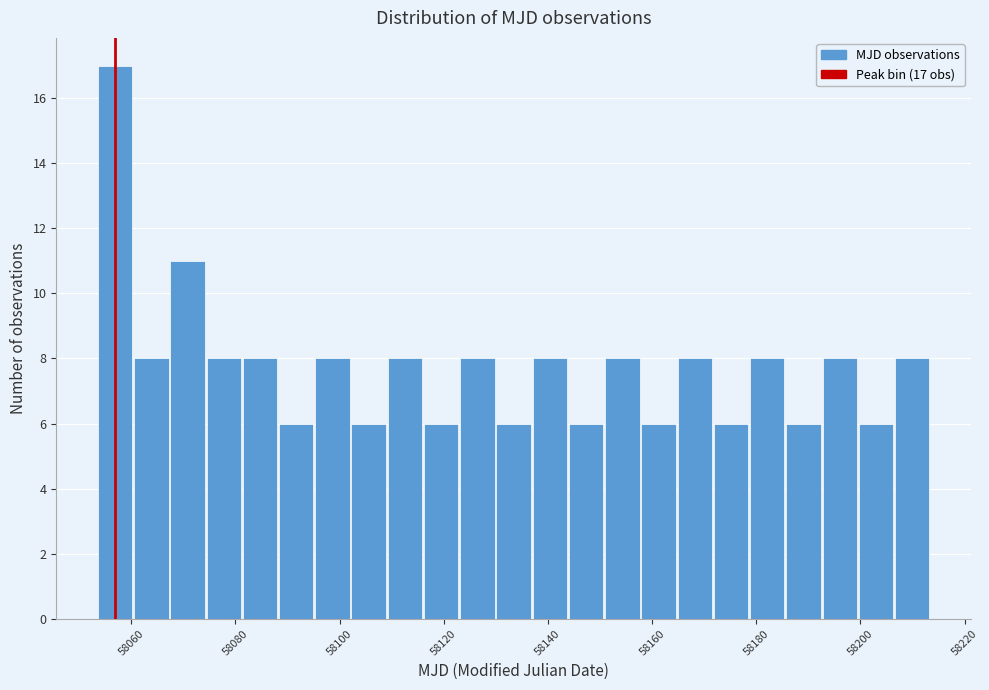

Read against the x-axis, roughly where is the centre of the tallest bar?

58056